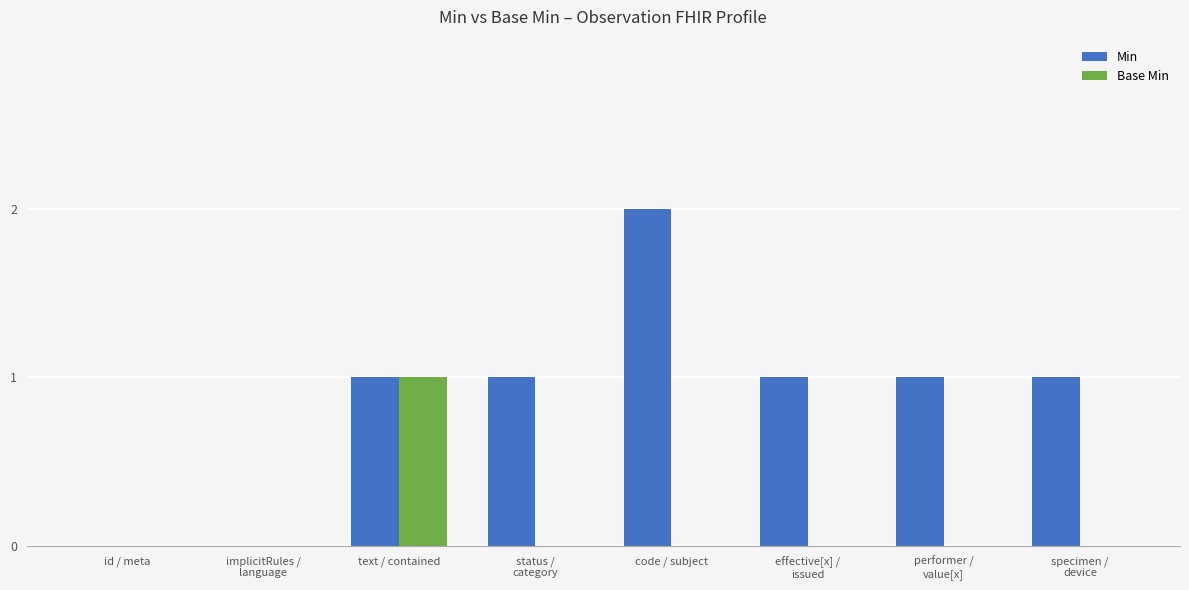

Which series has the largest total across all categories?

Min